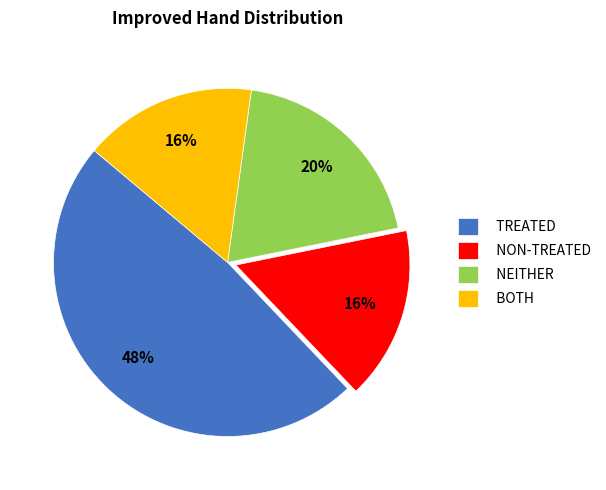

Is TREATED the majority of the pie?

No